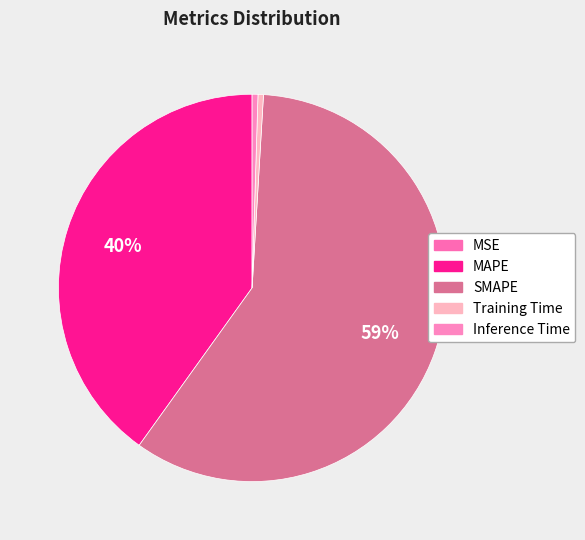

Does SMAPE represent more than half of the total?

Yes